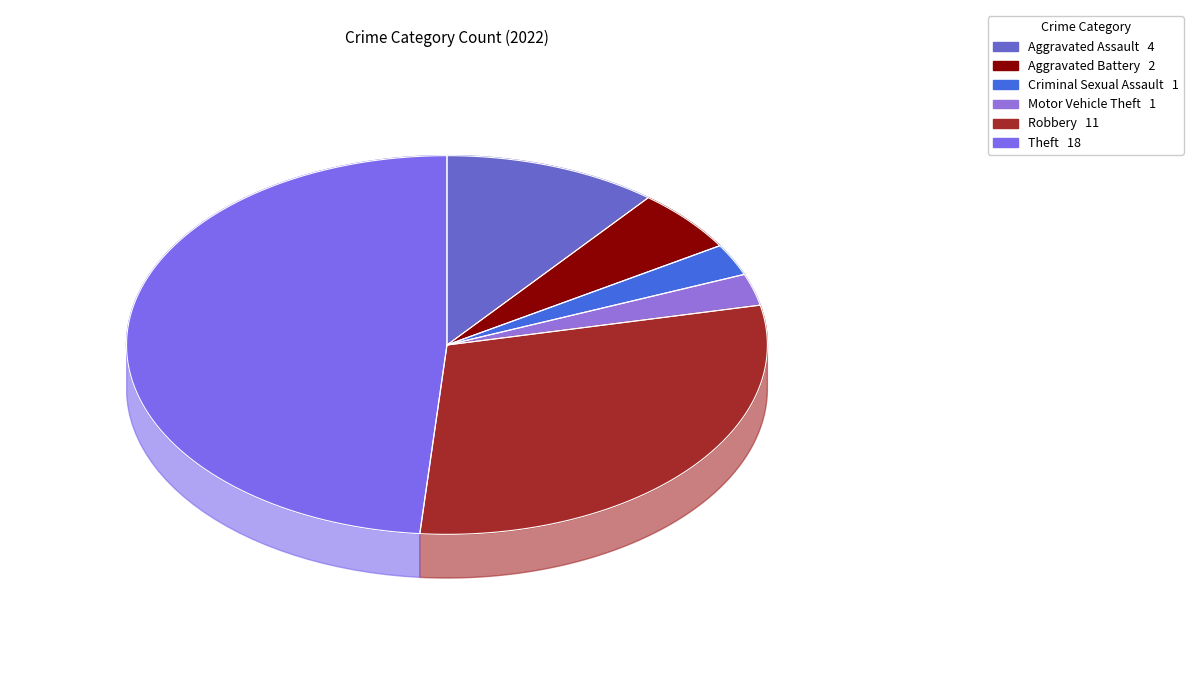

What percentage is the Aggravated Battery slice, to the nearest percent?

5%